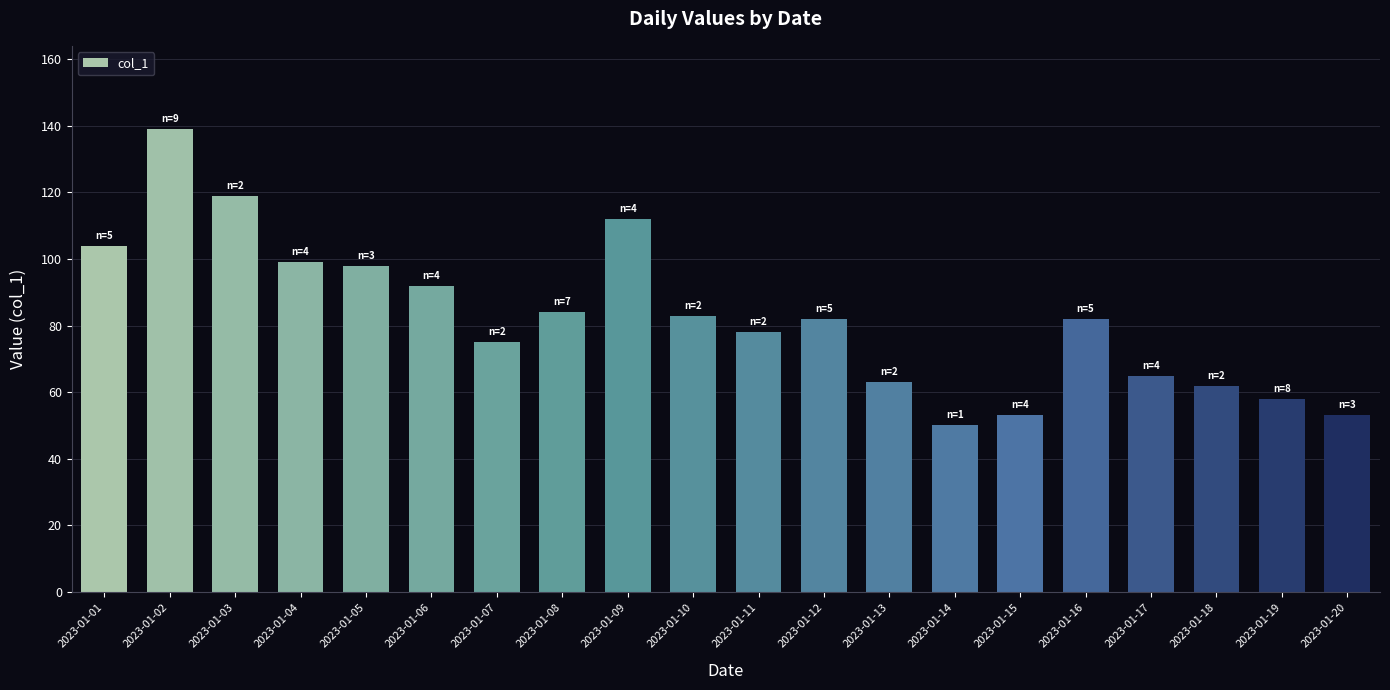

Which label corresponds to the smallest value in the chart?

2023-01-14